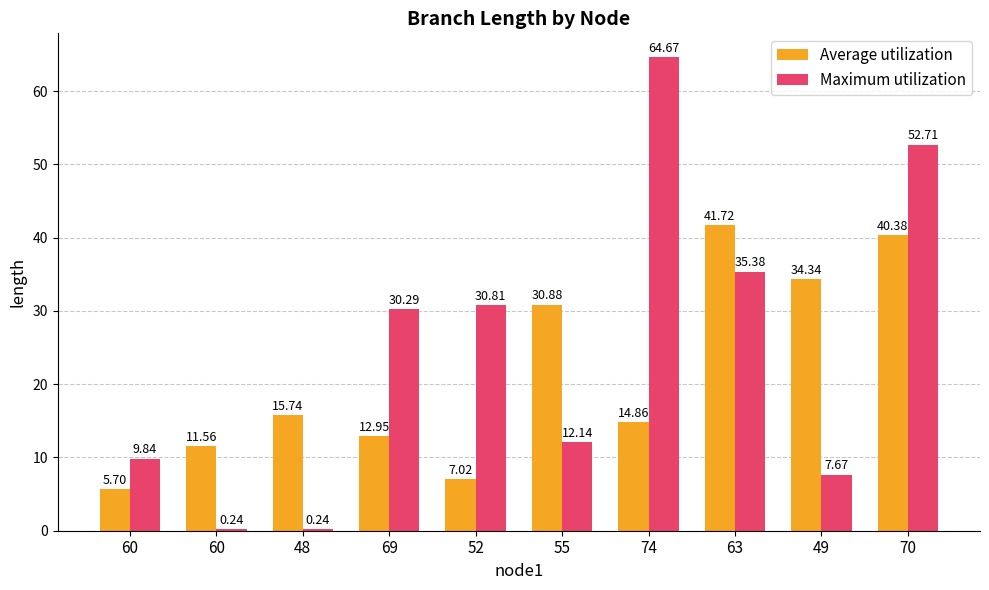

At which category is the sum across all series the highest?

70